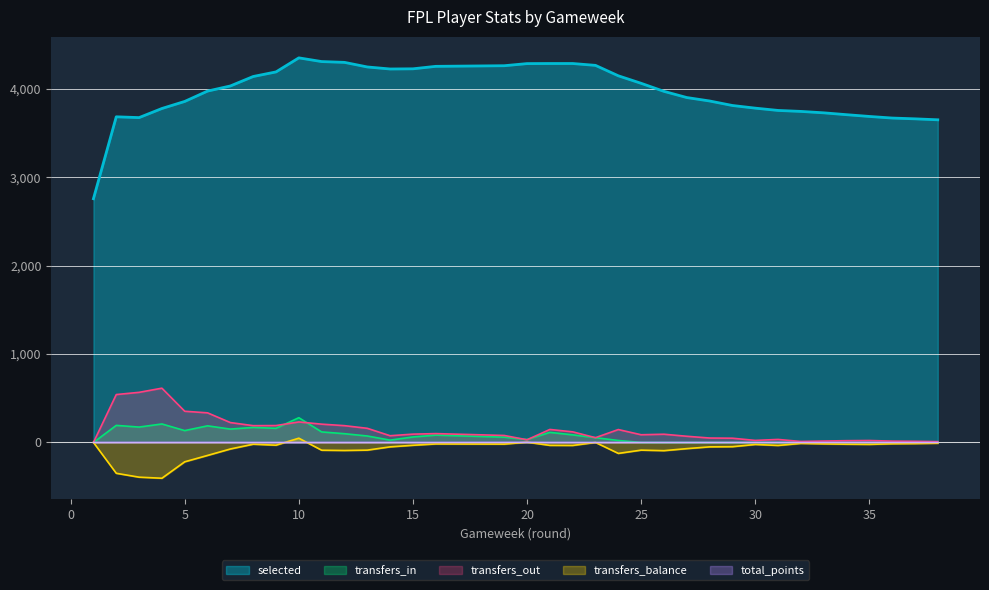

What is the difference between the second highest and minimum values in the transfers_balance series?

408